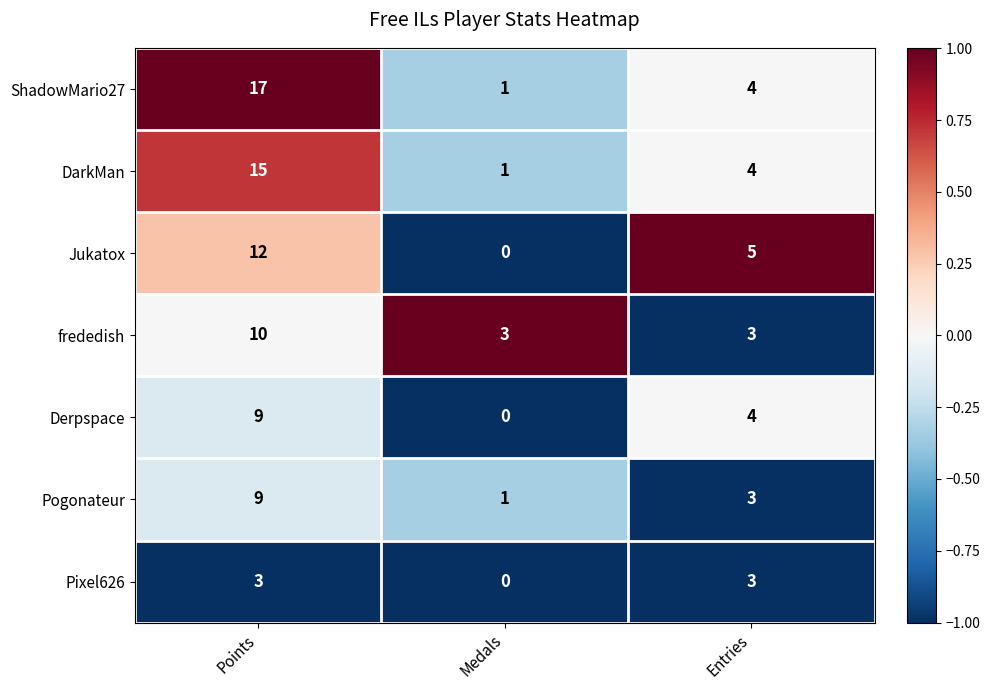

Between Medals and Entries, which series saw the biggest shift?

Jukatox